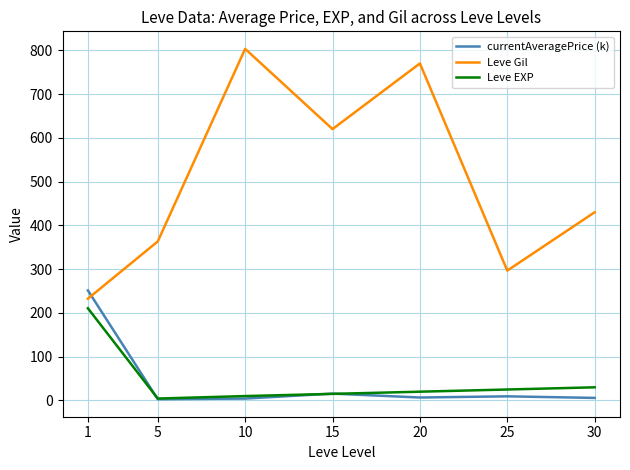

Which series has the largest total across all categories?

Leve Gil